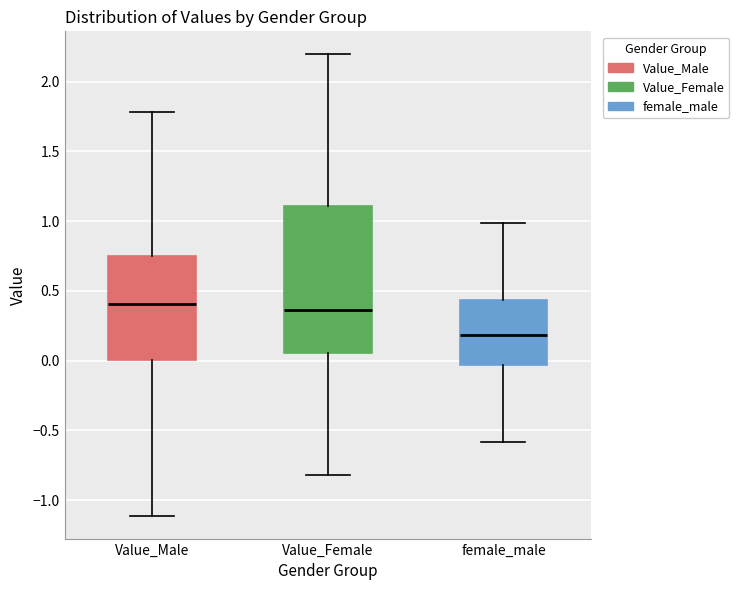

Which box has the lowest median line?

female_male